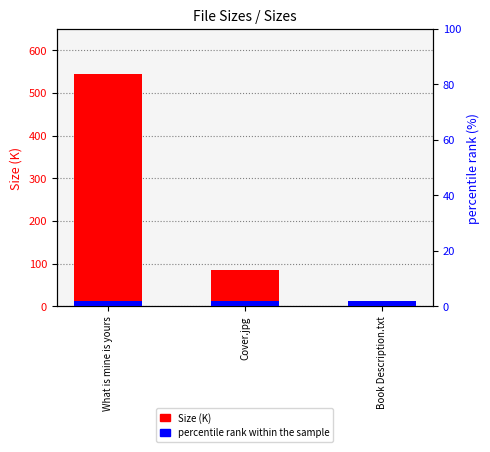

Does the chart contain stacked bars?

No